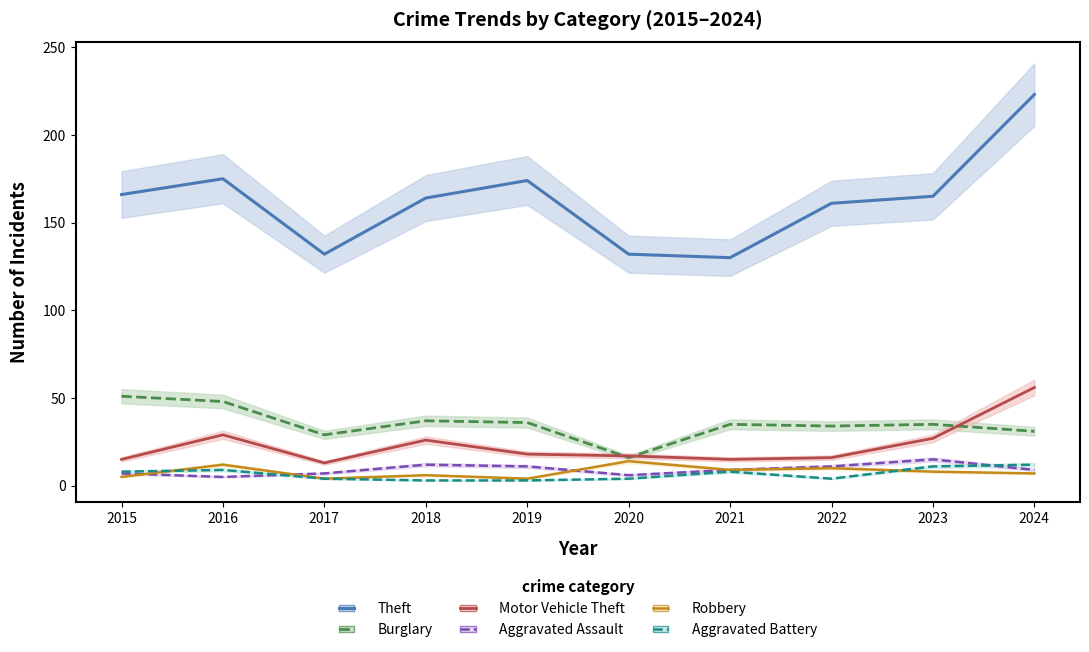

The Burglary series shows 64 at 2018. True or false?

False